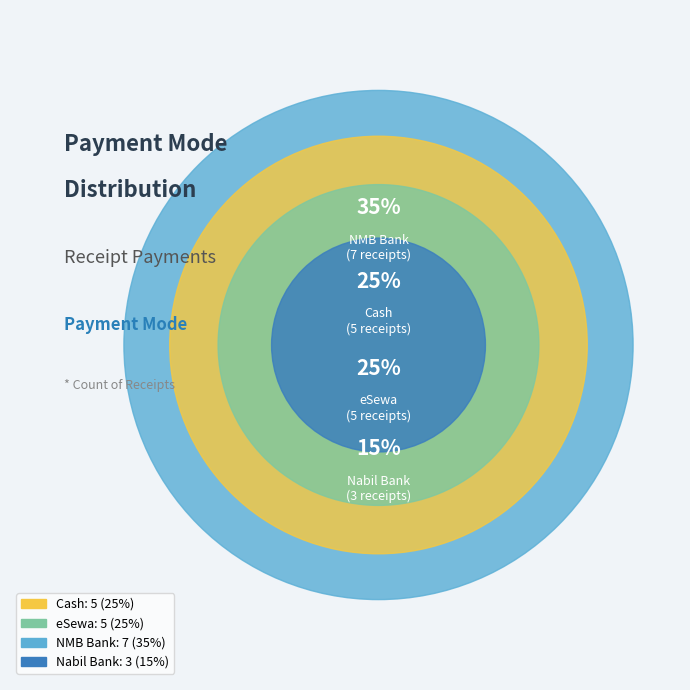

What is the change in value from Cash to NMB Bank?

+2